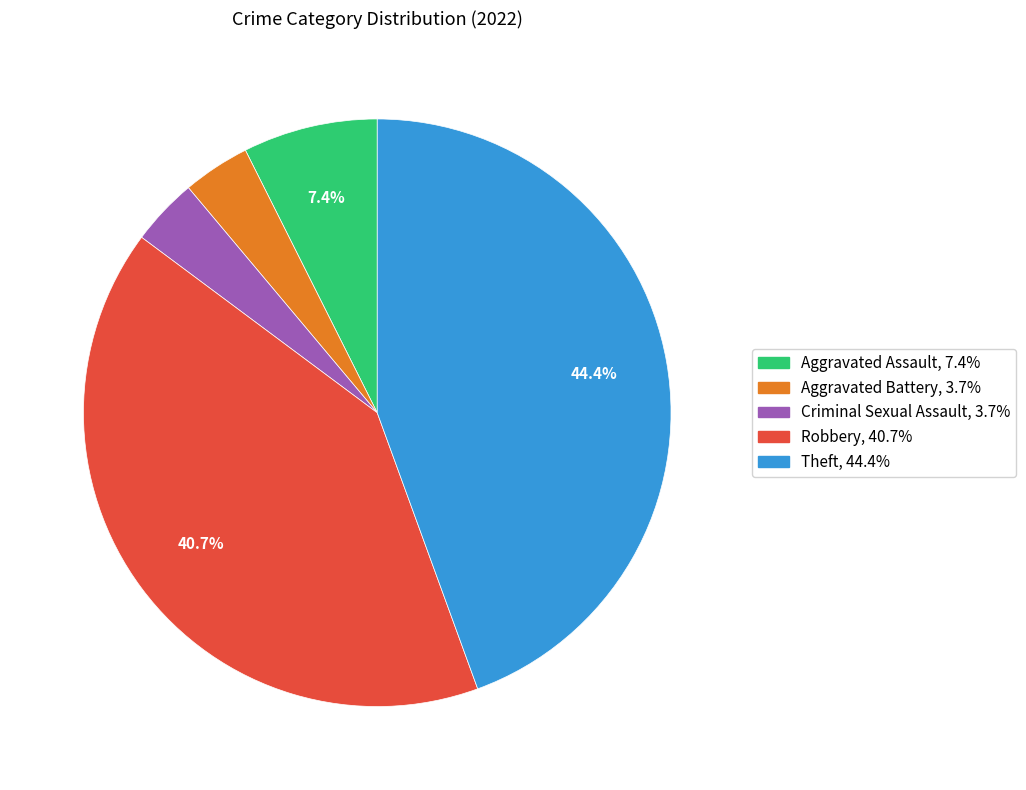

Does any single category account for the majority?

No